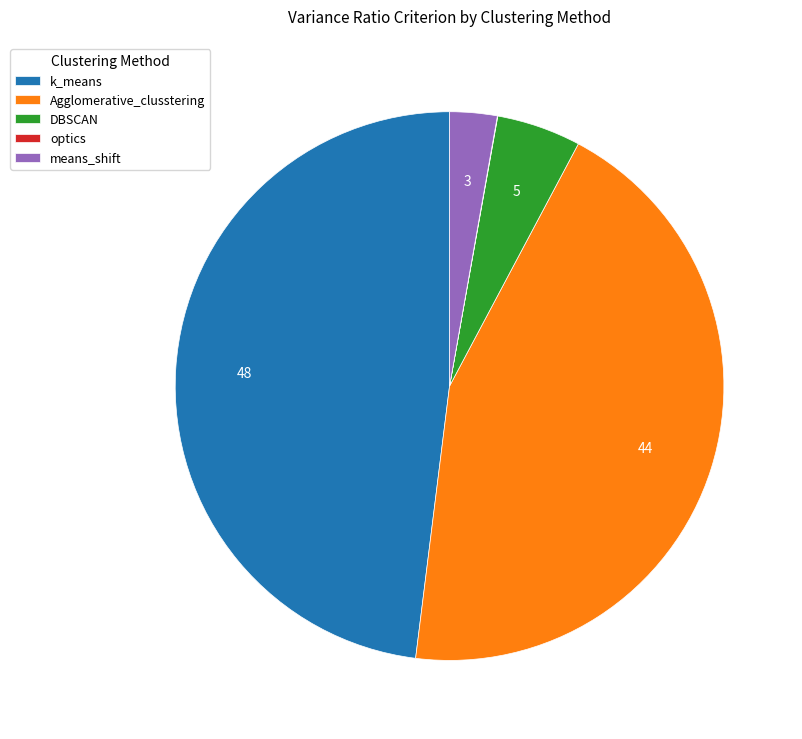

Does any single category account for the majority?

No